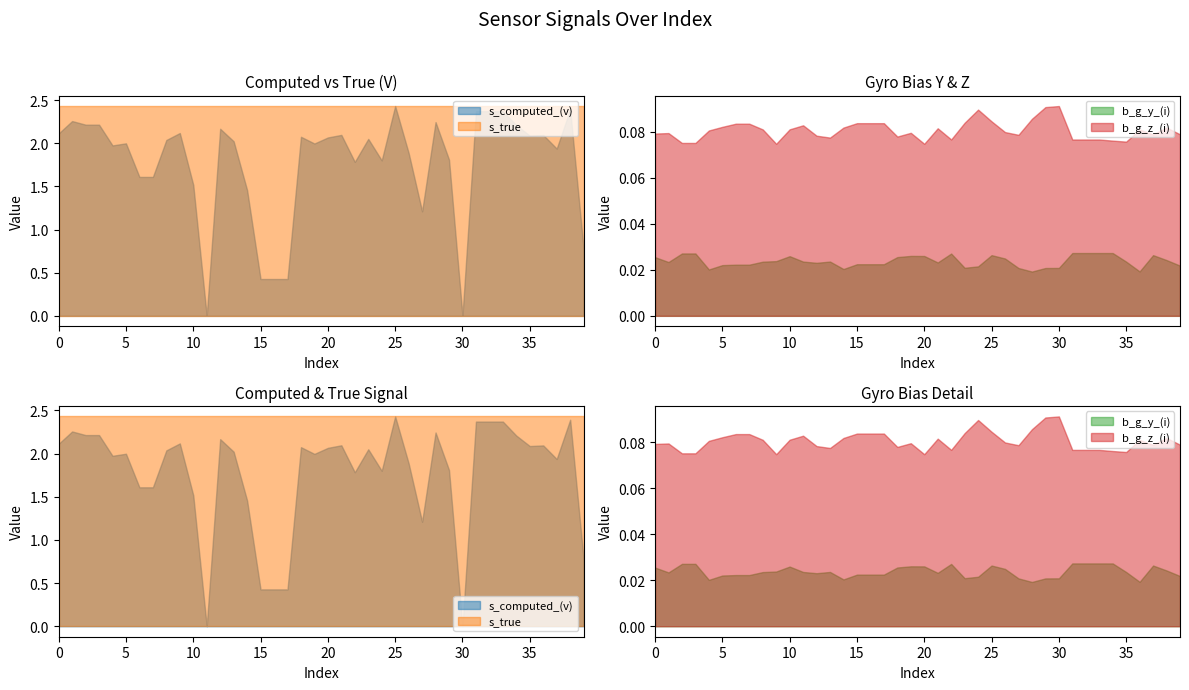

At how many categories does at least one series exceed 1?

40